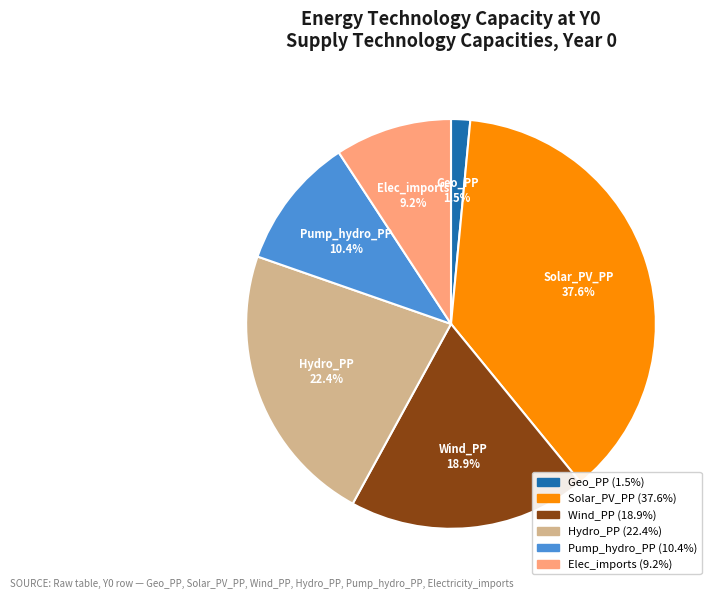

What is the smallest slice in the pie chart?

Geo_PP